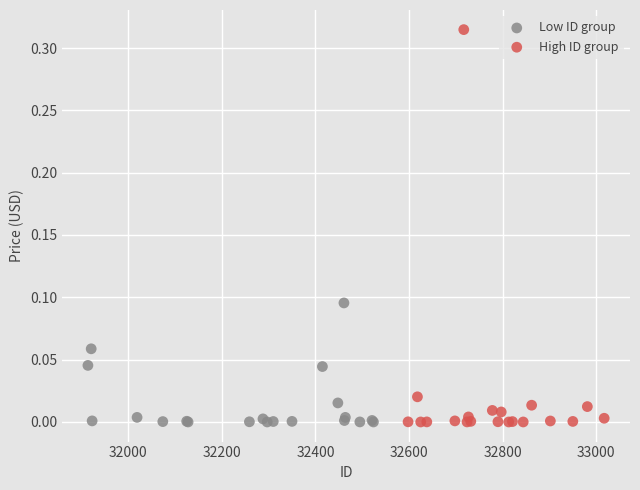

Which series contains the highest Y value?

High ID group